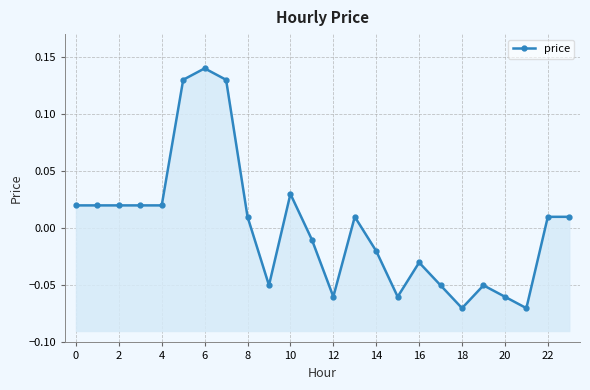

How many negative values are there?

11